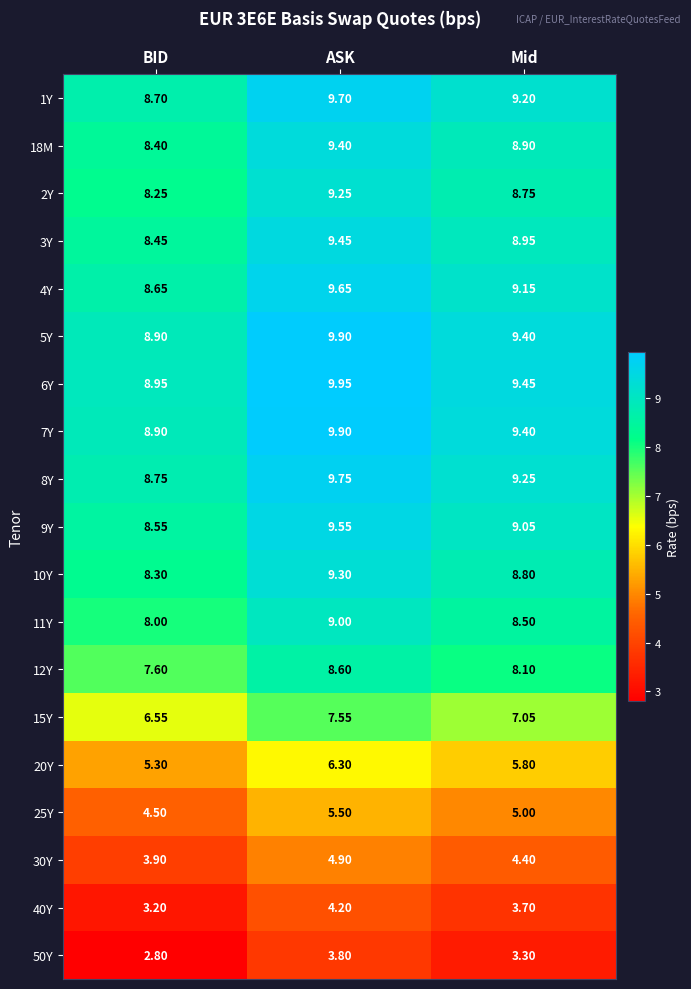

At which label does 5Y first exceed 9?

ASK